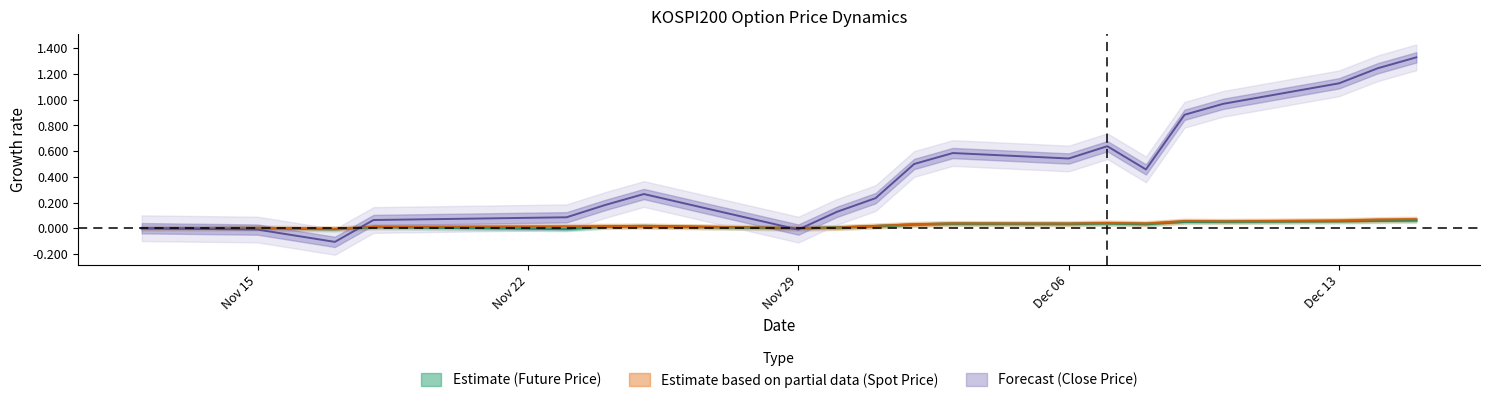

At which category does FUTURE_PRICE reach its first local valley?

2010-11-17